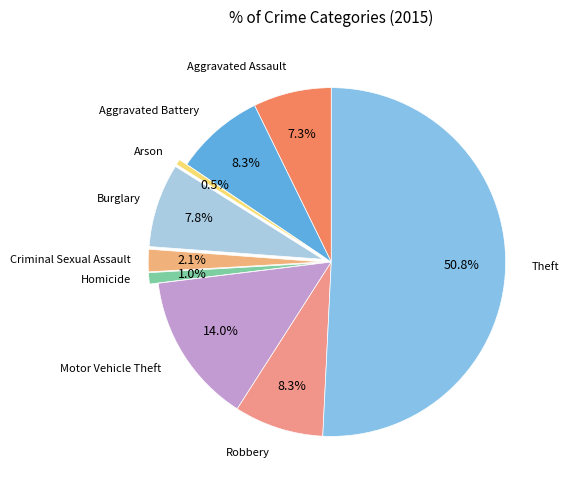

Rank the categories by value from lowest to highest.

Arson, Homicide, Criminal Sexual Assault, Aggravated Assault, Burglary, Aggravated Battery, Robbery, Motor Vehicle Theft, Theft